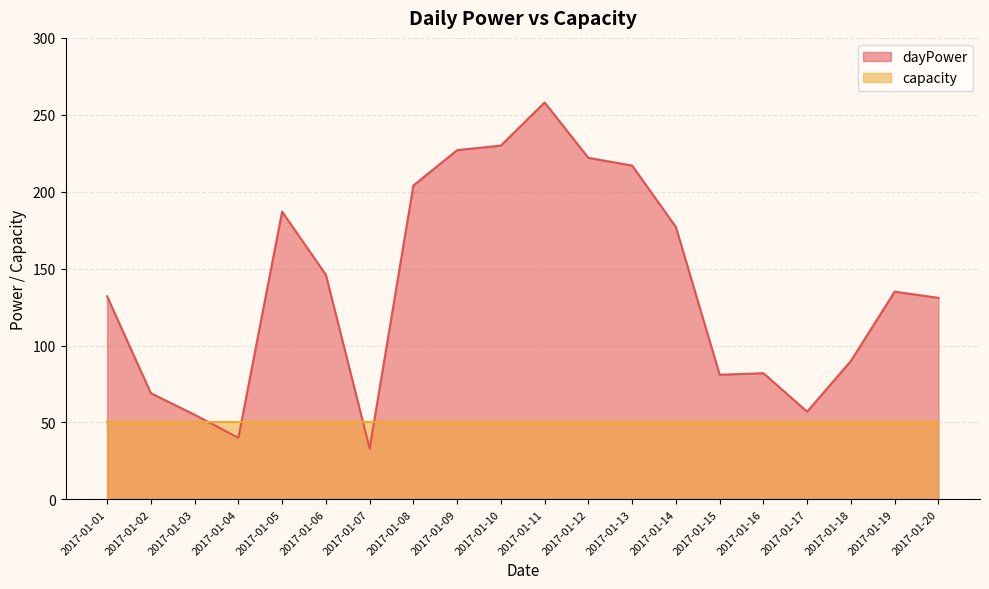

What is the difference between the maximum and minimum values?

225